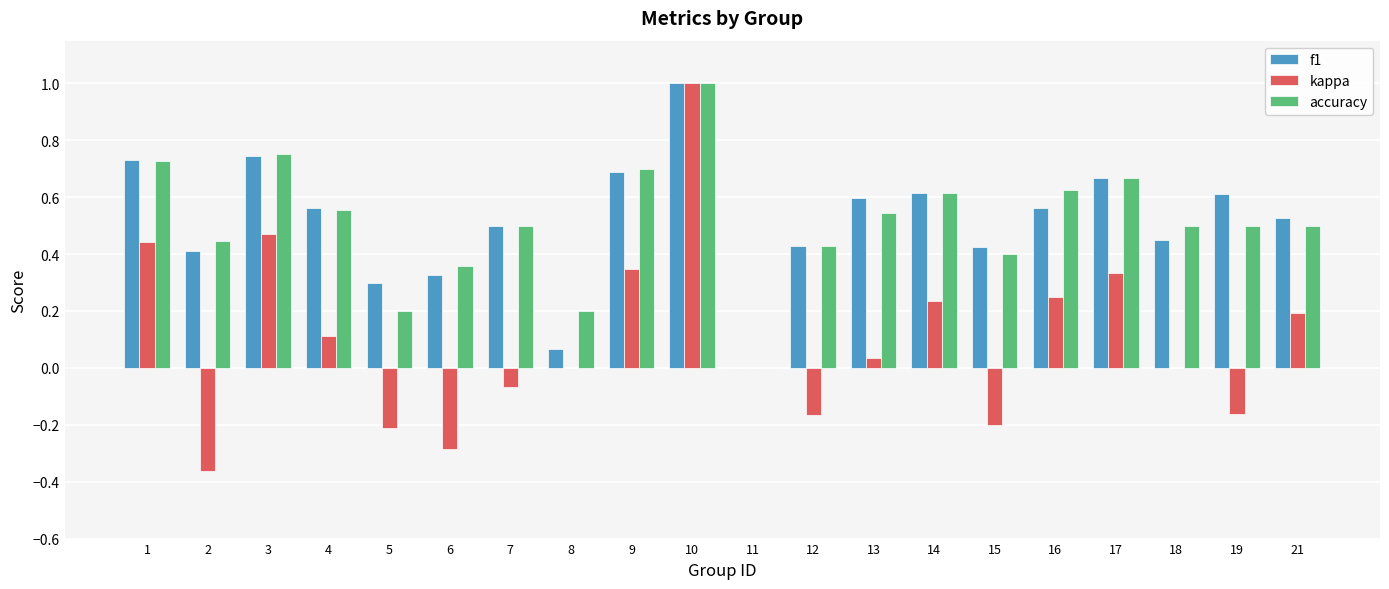

What is the sum of all f1 values?

10.2